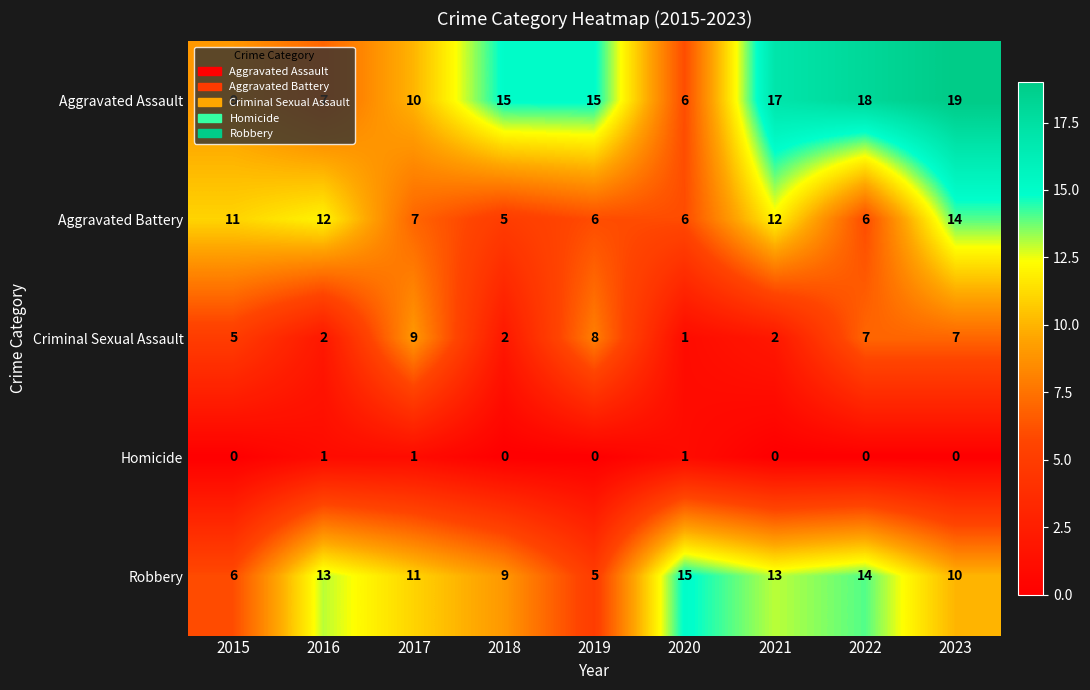

Which category has the highest value across all series?

2023